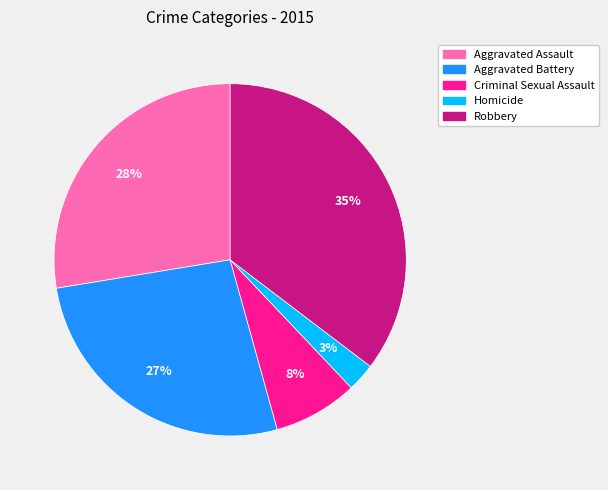

What is the smallest slice in the pie chart?

Homicide